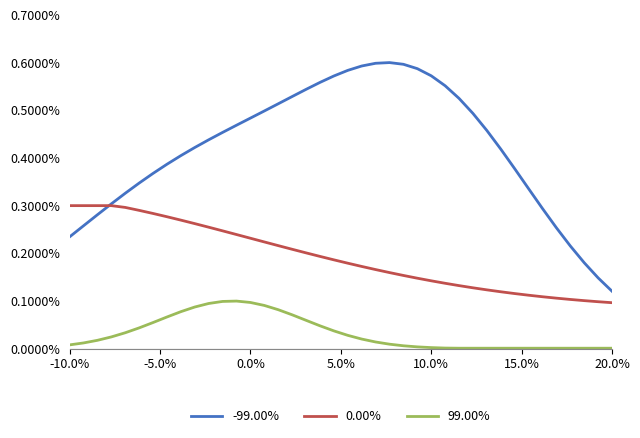

Rank the series by their maximum value, from lowest to highest.

99.00%, 0.00%, -99.00%